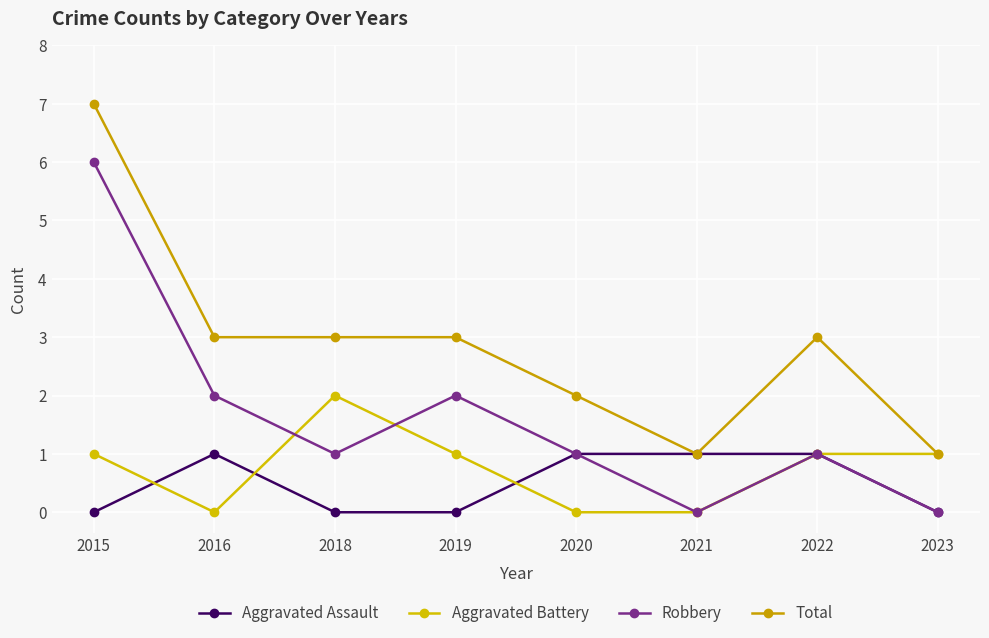

True or false: Aggravated Assault and Aggravated Battery intersect in this chart.

True